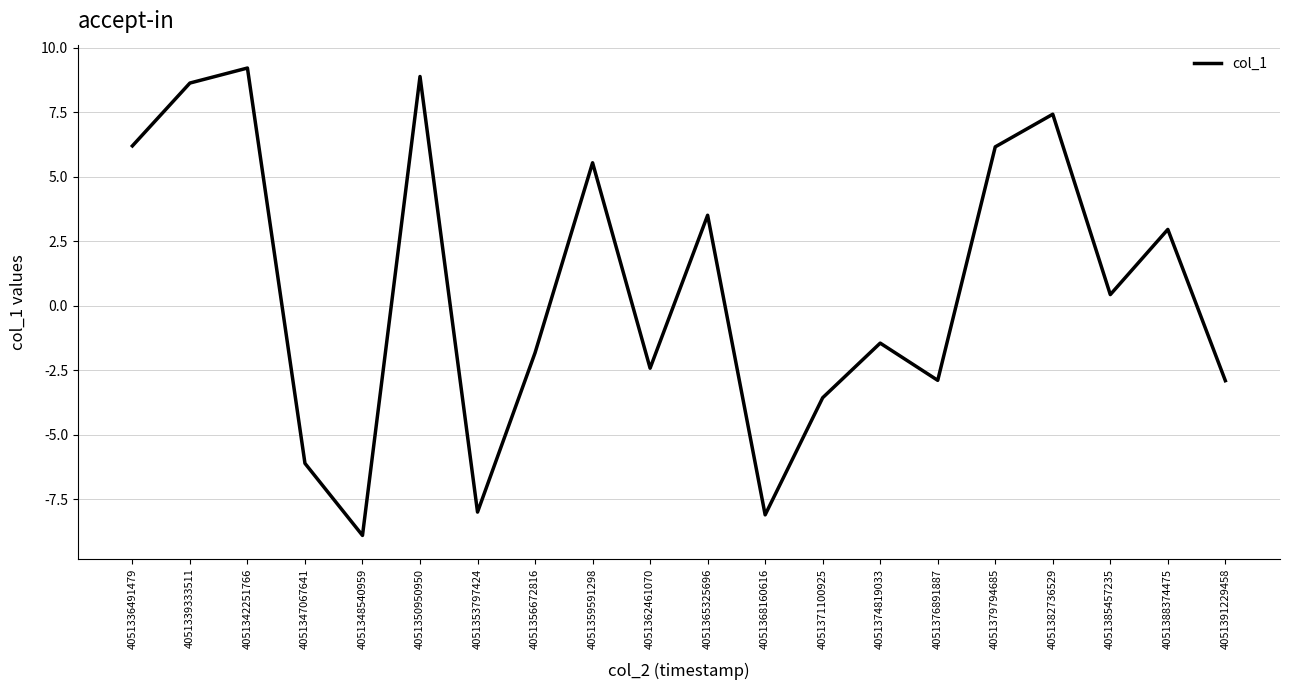

Is it true that the value at 4051382736529 is 7.4?

True